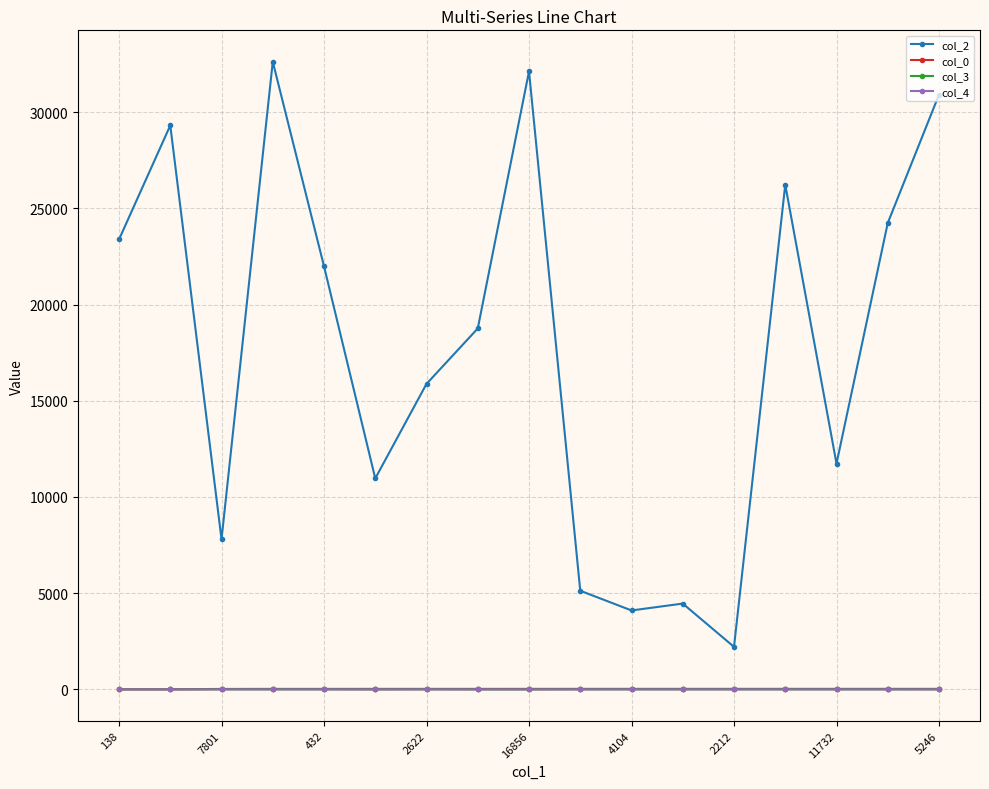

How many col_4 values are between 0 and 1?

17